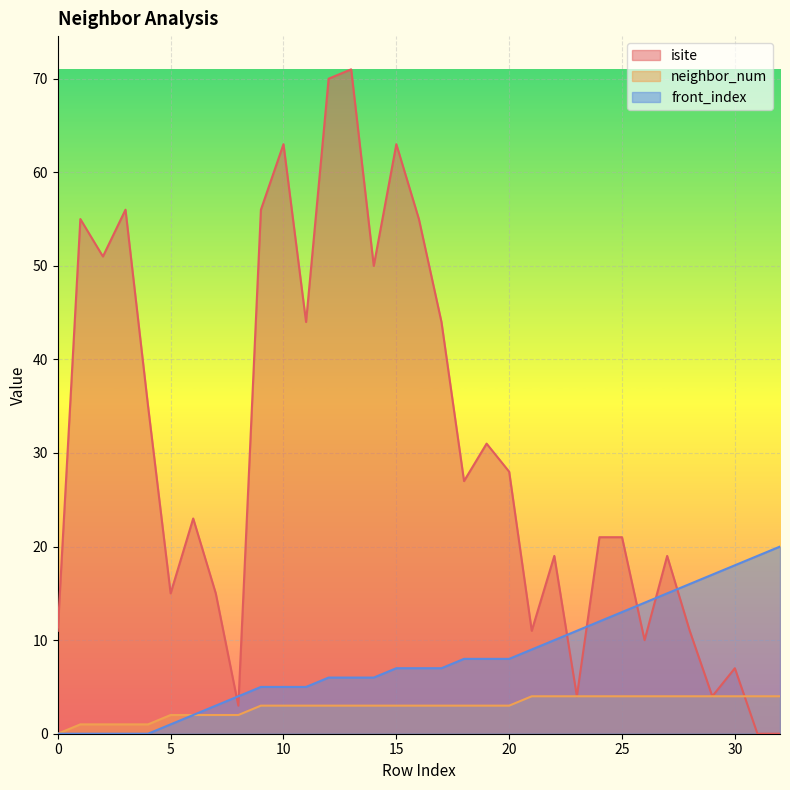

Where is the first local maximum for isite?

1